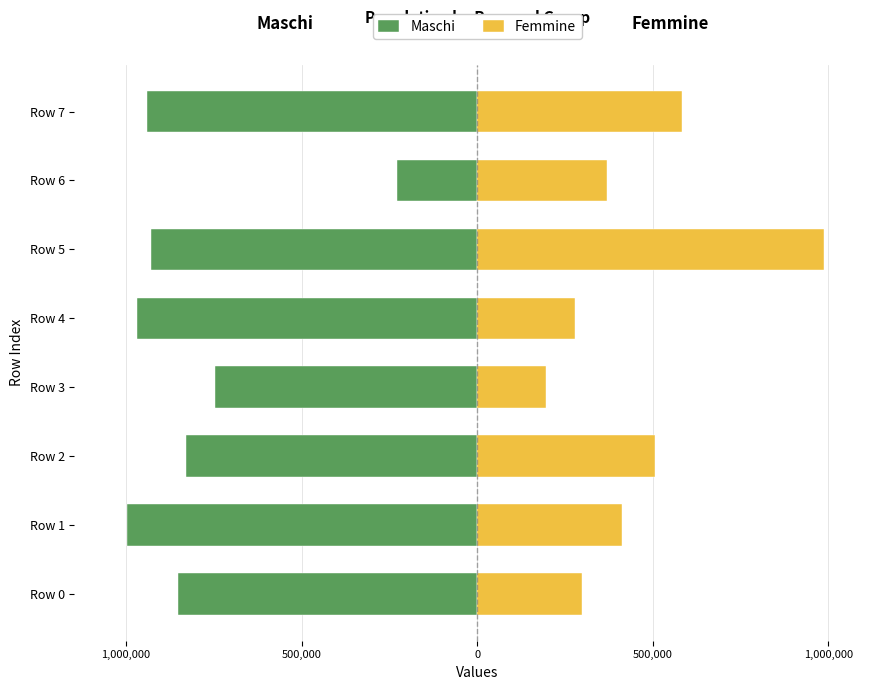

The value of Femmine at Row 5 is 440995. True or false?

False